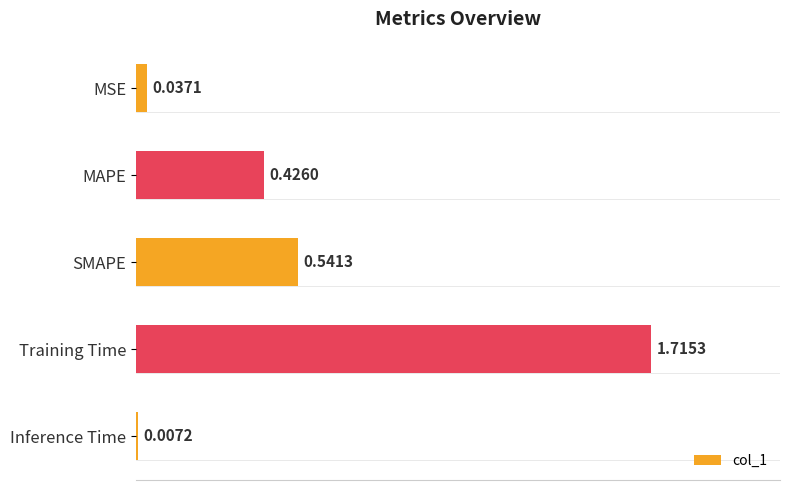

What is the label of the 5th bar from the bottom?

MSE